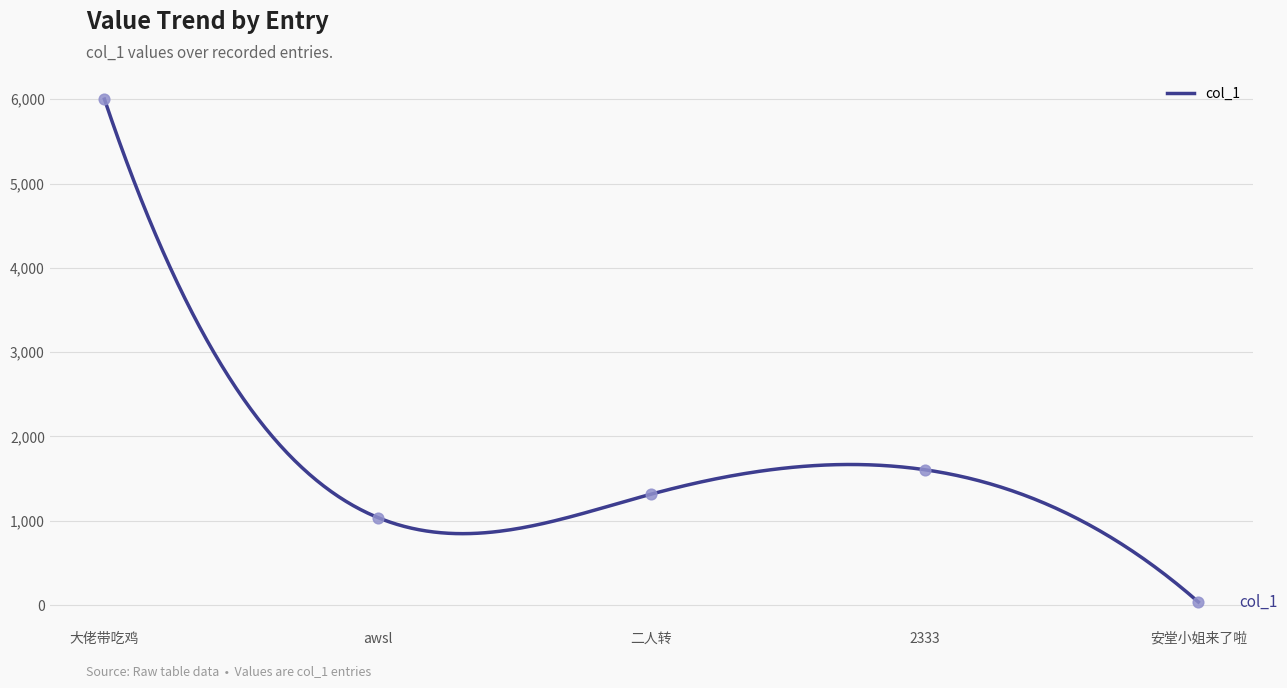

Which has a higher value, 安堂小姐来了啦 or 大佬带吃鸡?

大佬带吃鸡